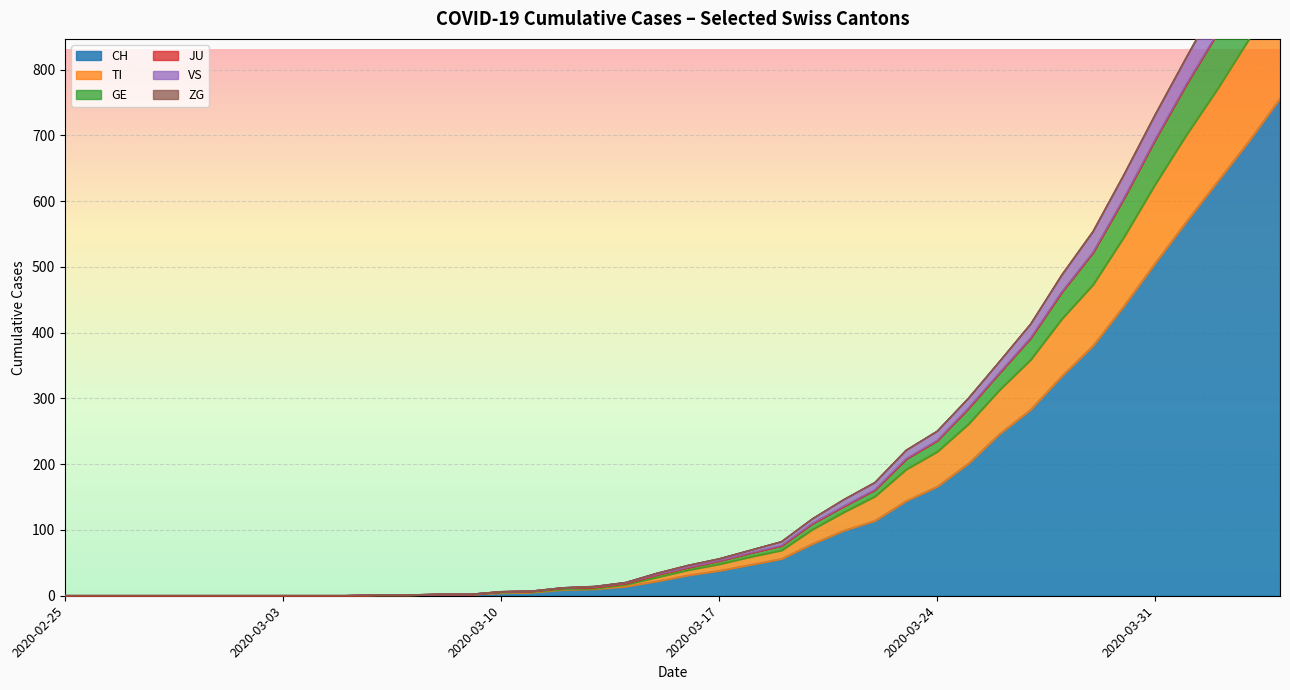

What is the highest value of the CH series?

756